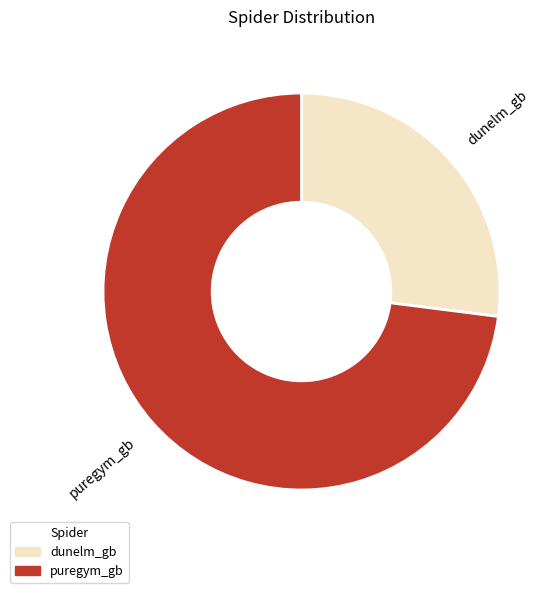

Do dunelm_gb and puregym_gb together represent more than half of the pie?

Yes